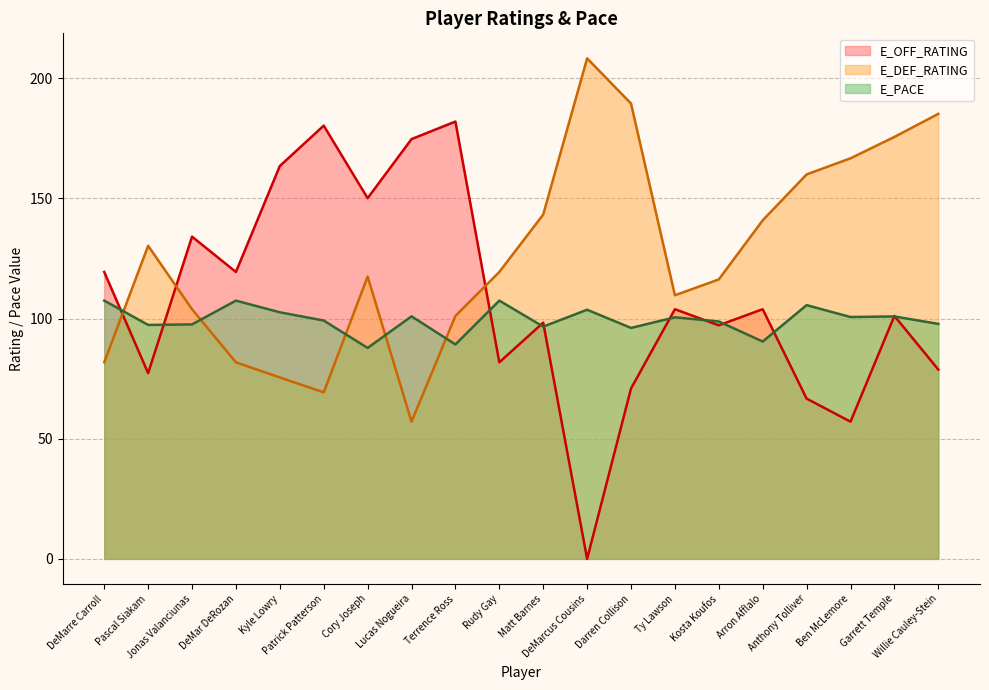

Reading left to right, transcribe all the data shown in this chart.

E_OFF_RATING: 119.4	77.3	134.1	119.4	163.5	180.3	150.1	174.7	182.0	81.8	98.3	0.0	70.9	103.9	97.2	103.9	66.7	57.1	101.1	78.8
E_DEF_RATING: 81.8	130.3	103.9	81.8	75.5	69.3	117.5	57.1	101.1	119.4	143.3	208.3	189.5	109.7	116.3	140.9	160.0	166.7	175.6	185.2
E_PACE: 107.5	97.4	97.6	107.5	102.6	99.2	87.8	100.9	89.2	107.5	96.7	103.7	96.1	100.5	98.8	90.4	105.6	100.7	100.9	97.8